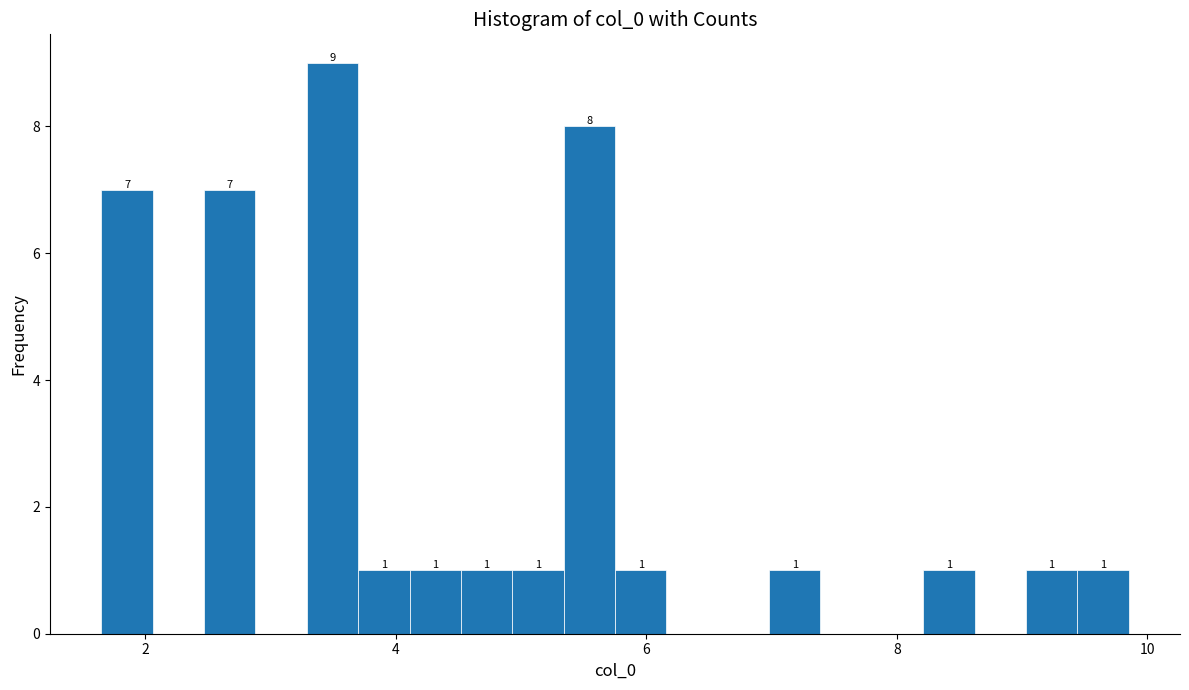

Around what value on the x-axis is the tallest bar? Give the approximate position of its centre, as read against the axis.

3.4